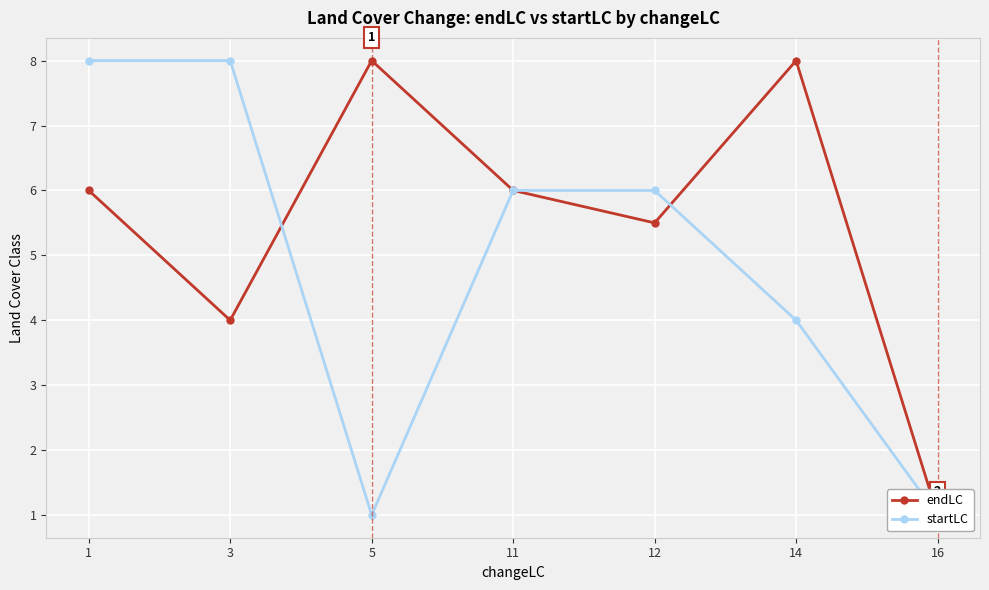

How many lines are shown in the chart?

2